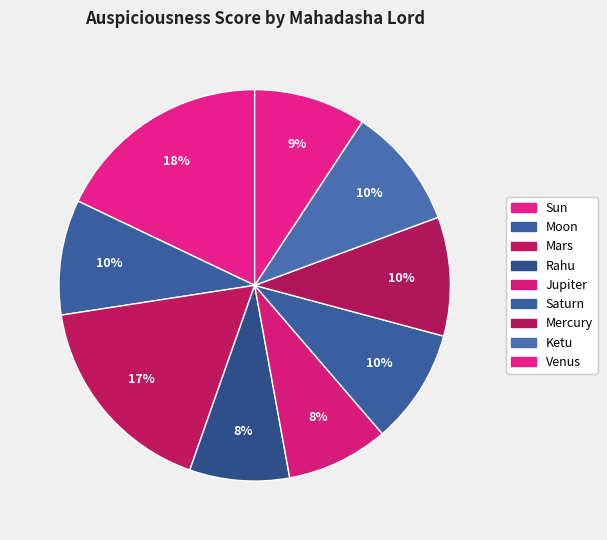

To the nearest percent, what portion does Jupiter represent?

8%